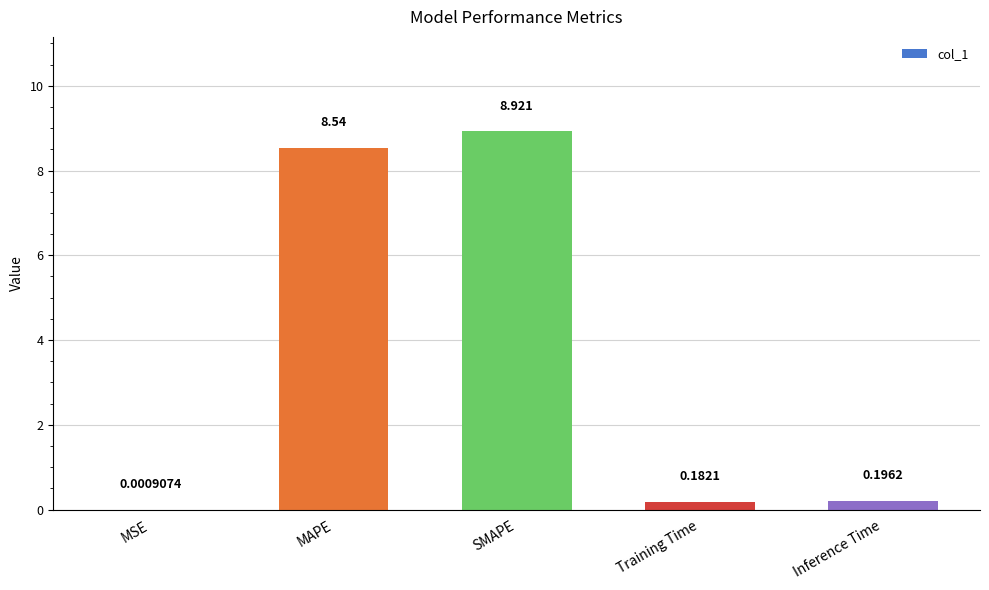

How many categories are shown in the chart?

5